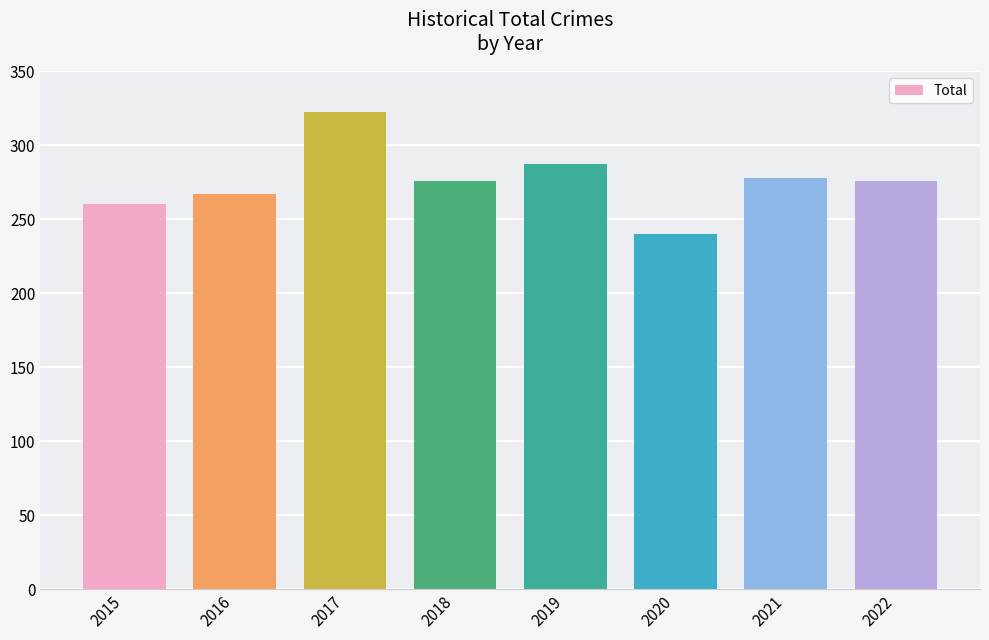

What is the sum of the values at 2015 and 2020?

500